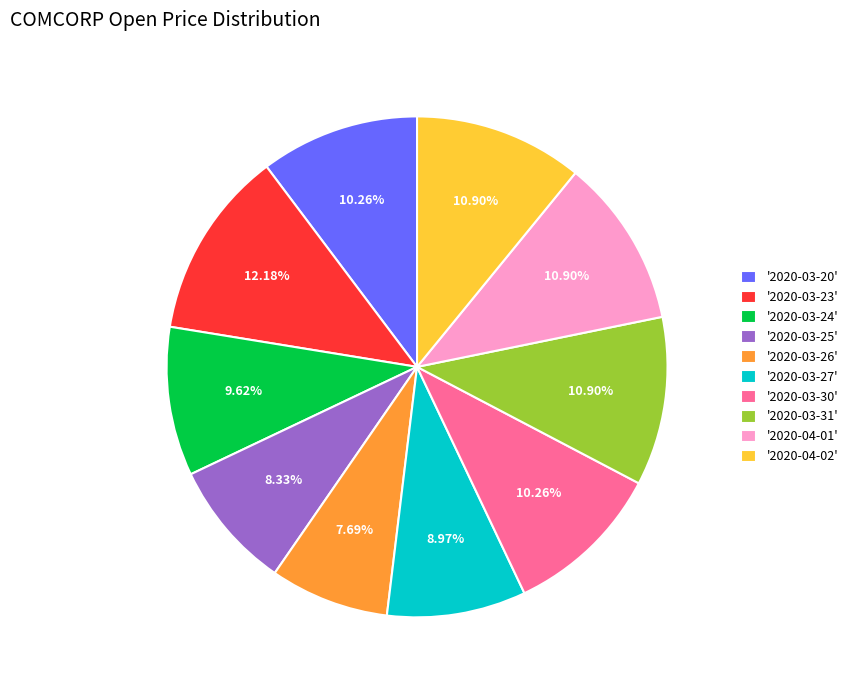

Between '2020-03-20' and '2020-03-25', which is larger?

'2020-03-20'